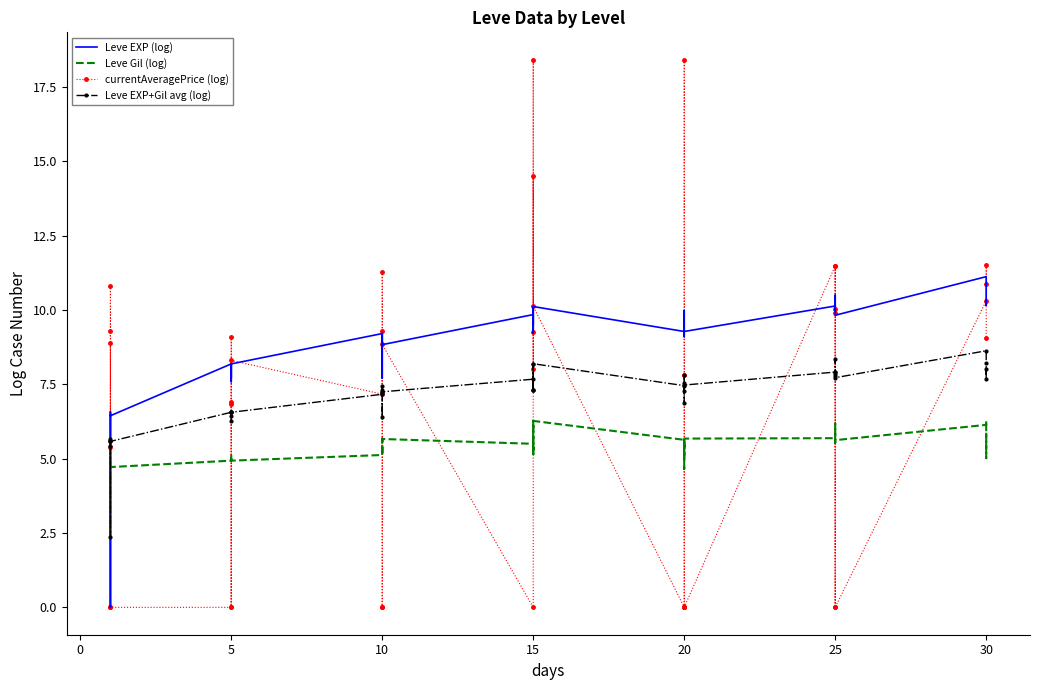

Which series has the largest range (max minus min)?

currentAveragePrice (log)